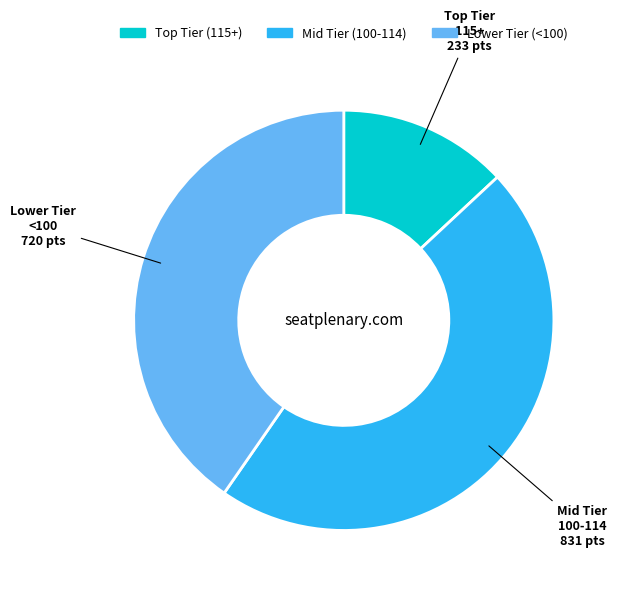

Which category has the smallest portion of the pie?

Top Tier (115+)